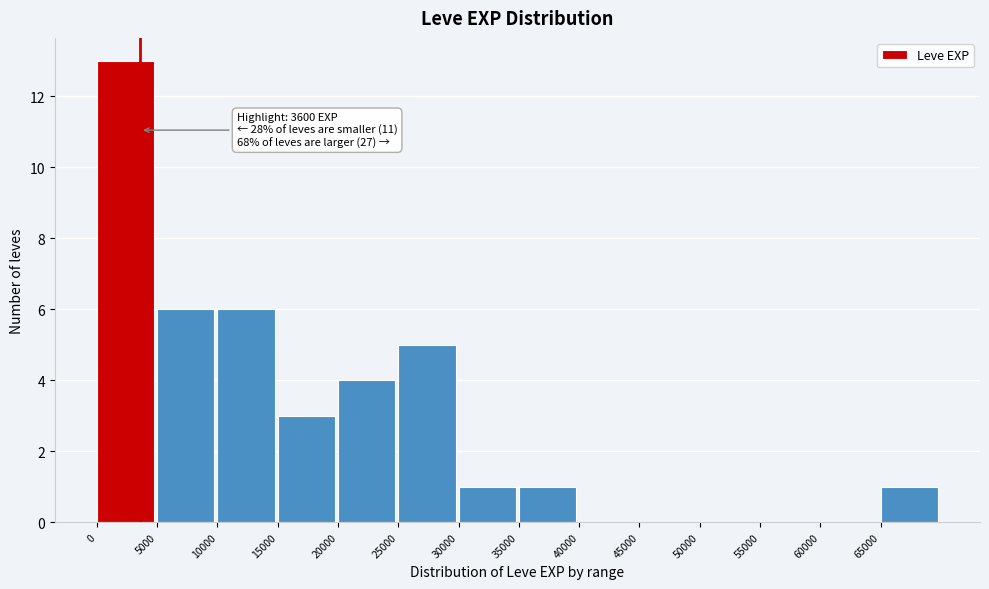

Which range on the x-axis has the tallest bar?

0 to 5000